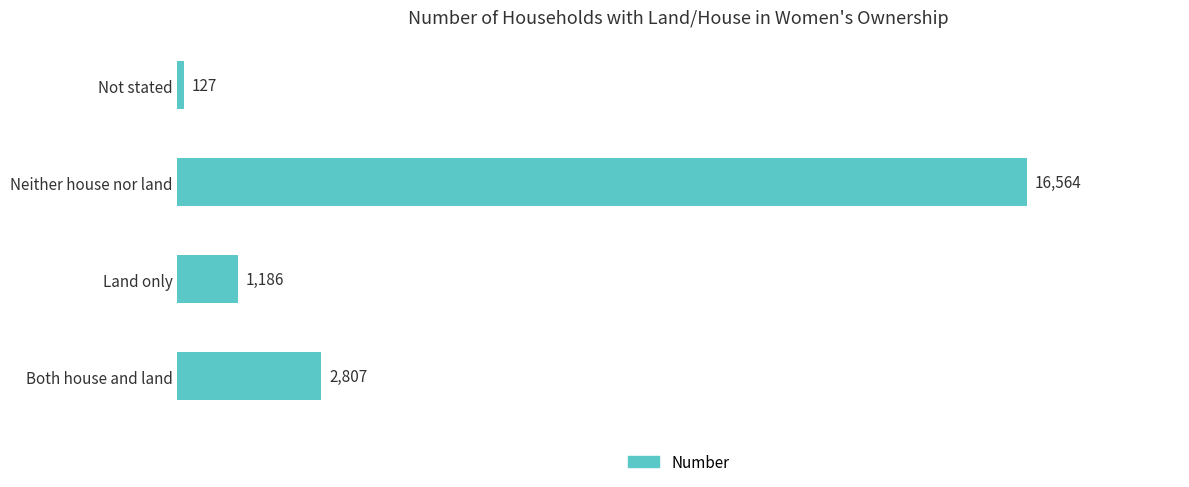

What is the change in value from Neither house nor land to Not stated?

-16437